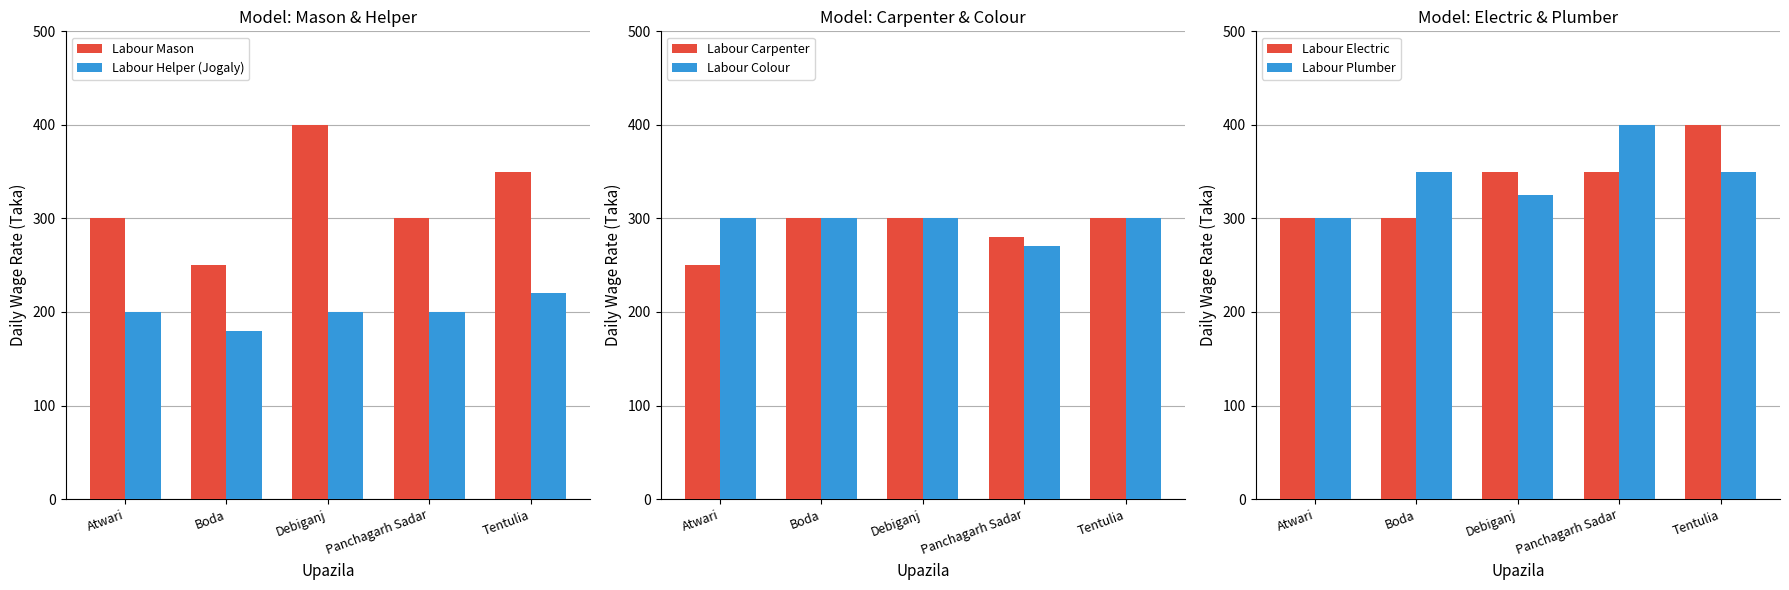

Does the chart contain stacked bars?

No